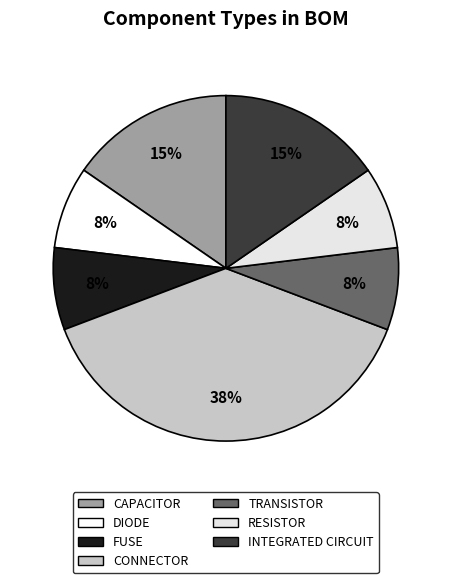

Rank the categories by value from lowest to highest.

DIODE, FUSE, TRANSISTOR, RESISTOR, CAPACITOR, INTEGRATED CIRCUIT, CONNECTOR